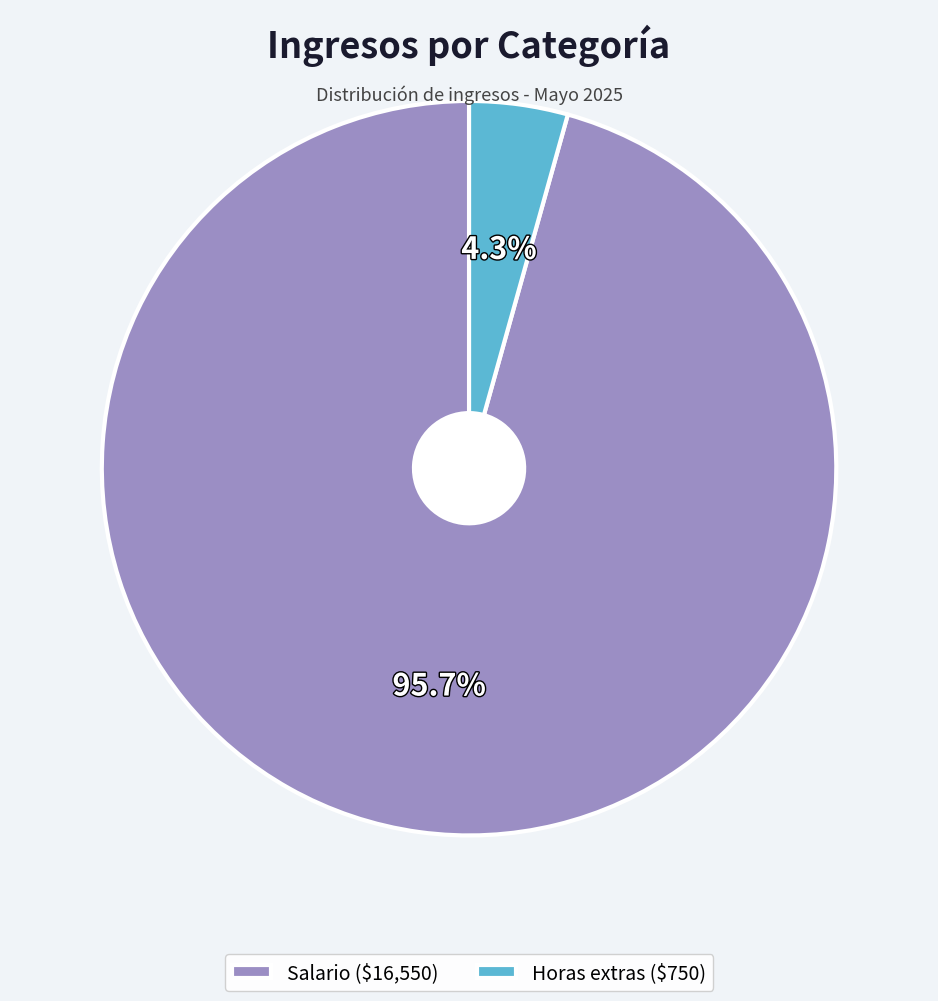

Does Horas extras ($750) represent more than half of the total?

No